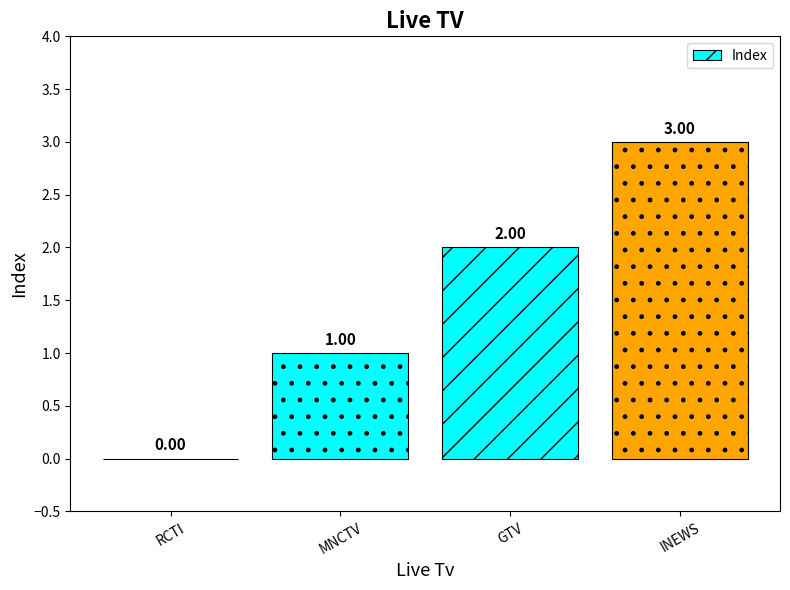

Where is the data nearest to the value 1?

MNCTV